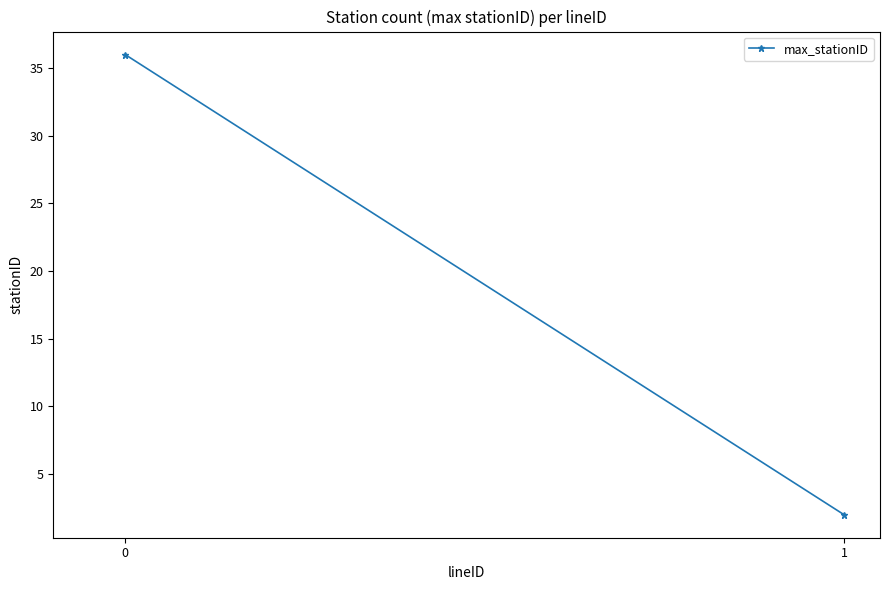

How many lines are shown in the chart?

1